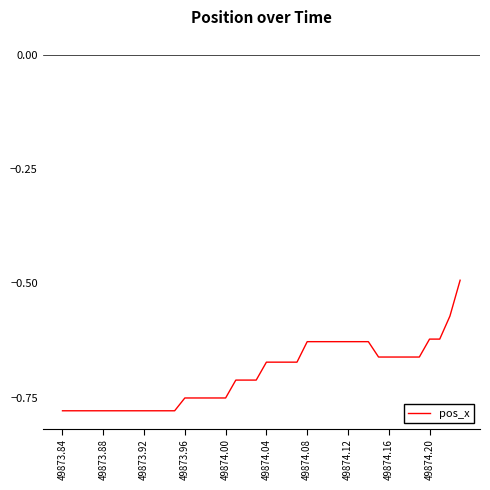

What is the difference between the maximum and minimum values?

0.3